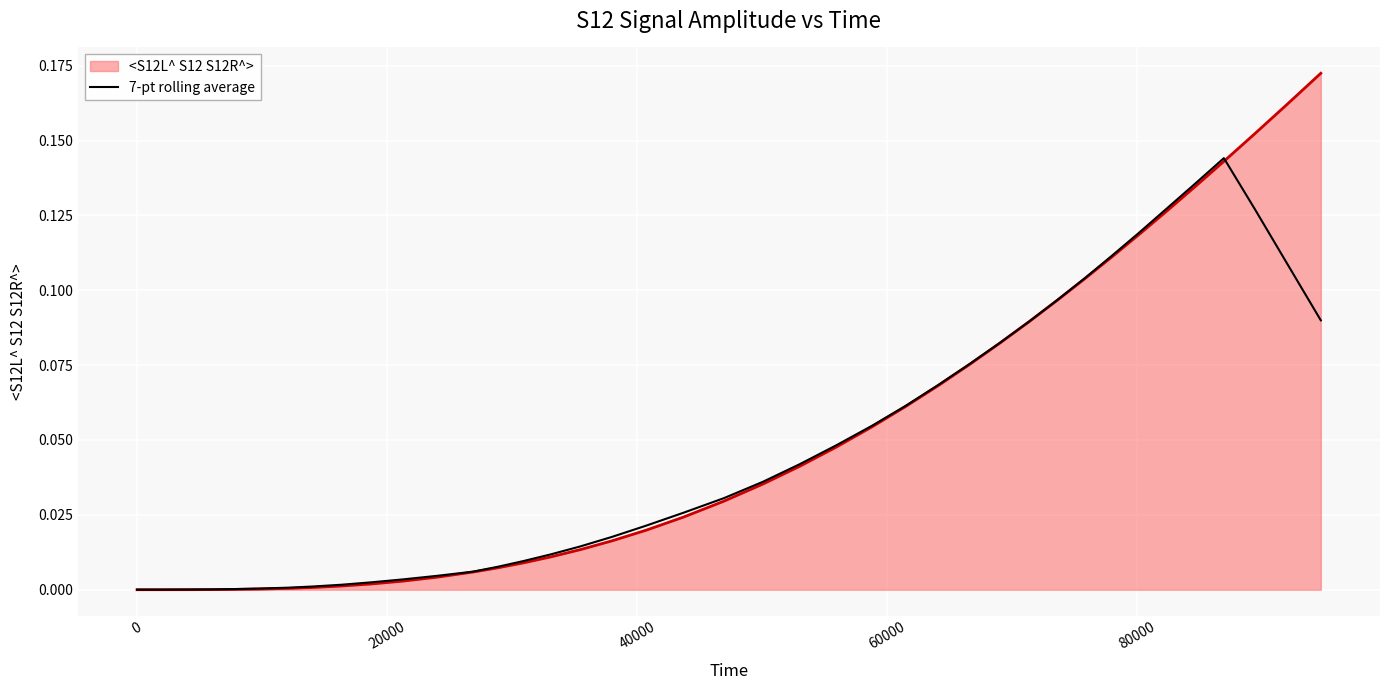

Which series has the widest spread of values?

<S12L^ S12 S12R^>